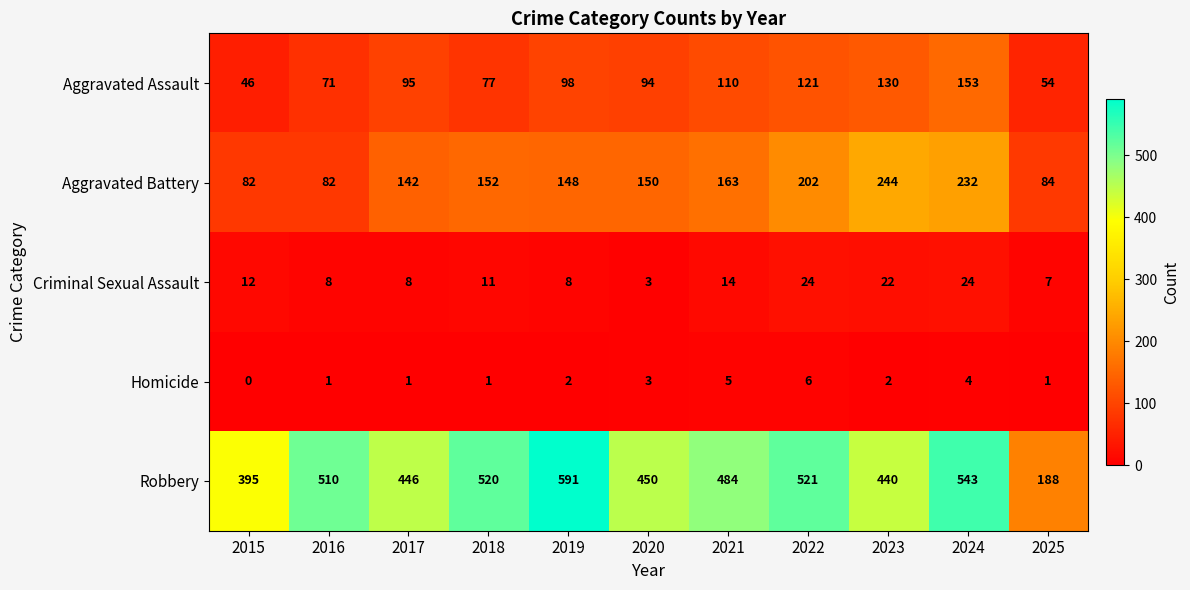

What is the difference between the maximum and second lowest values in the Robbery series?

196